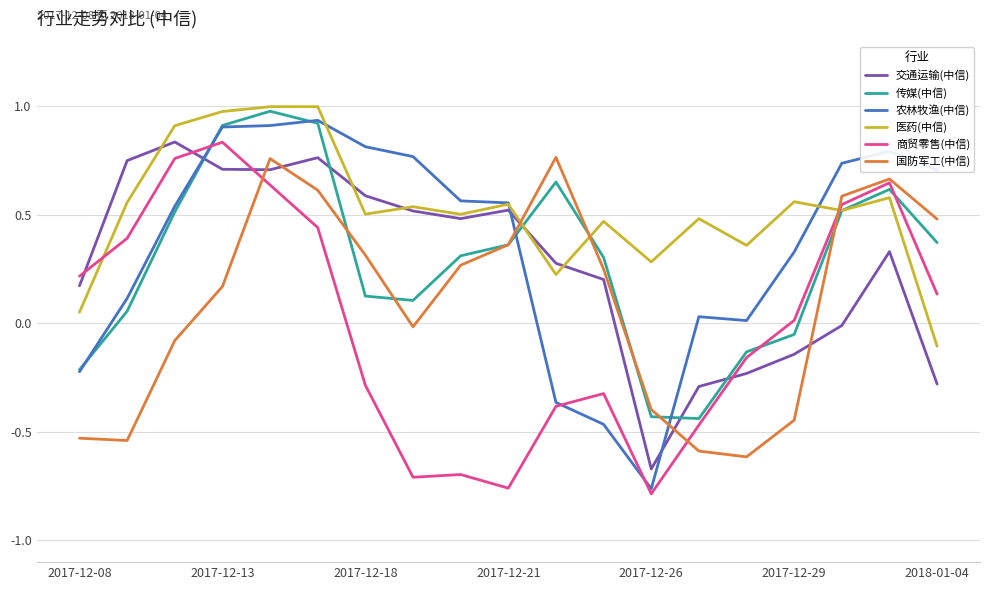

What is the maximum value shown in the chart?

1.0